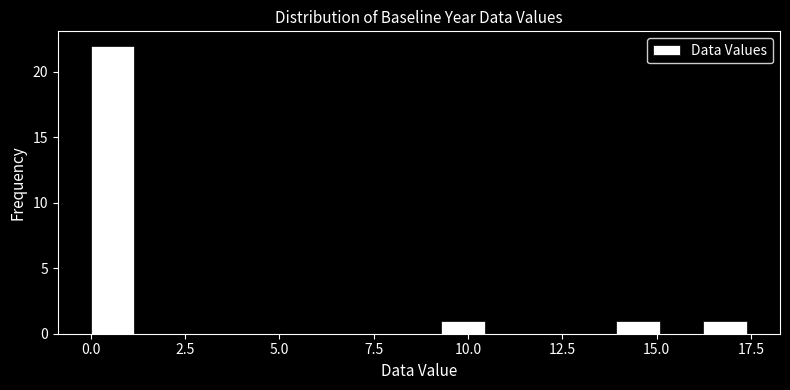

Around what value on the x-axis is the tallest bar? Give the approximate position of its centre, as read against the axis.

0.5